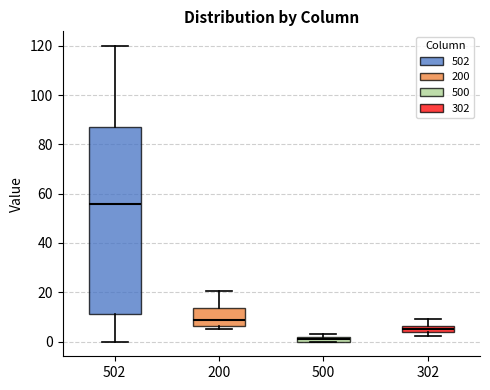

Where is the lower edge of the box at x = 500 on the y-axis? The values are not printed on the chart, so give them approximately, as read against the axis.

0